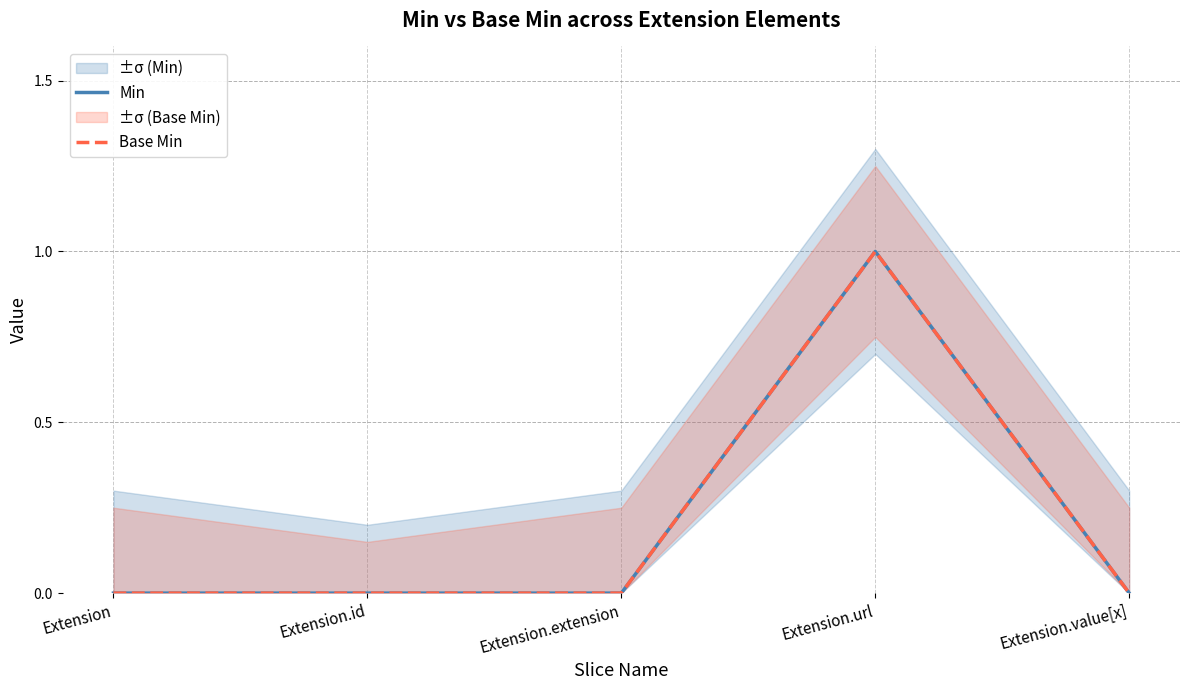

Which series has the widest spread of values?

Min